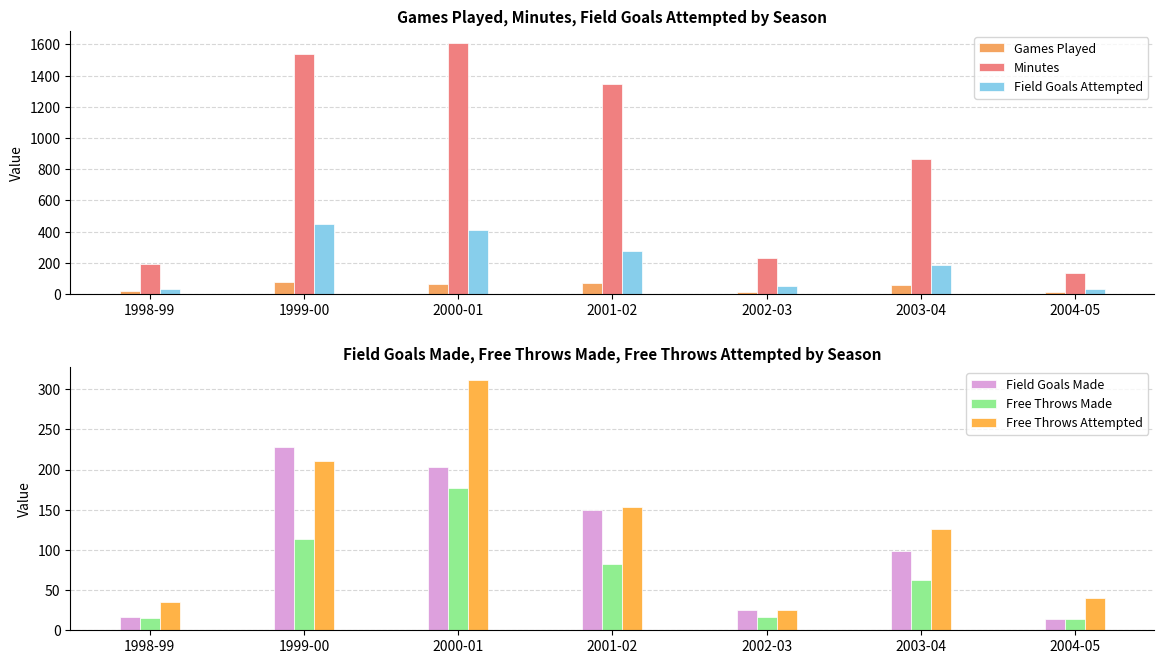

What is the sum of the Games Played values at 2001-02 and 1999-00?

151